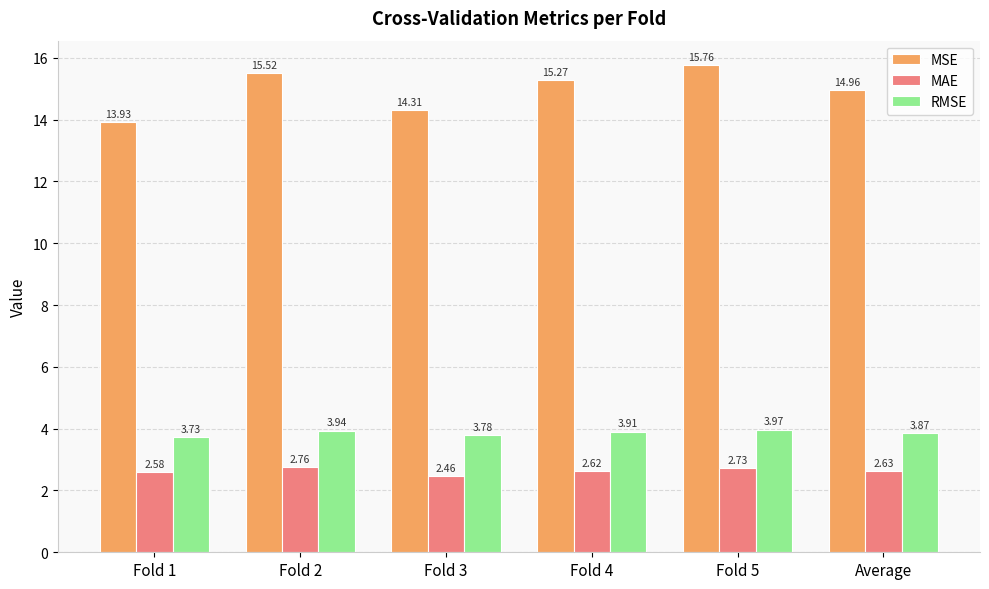

Is the value of MSE at Fold 3 greater than the value of RMSE at Fold 4?

Yes